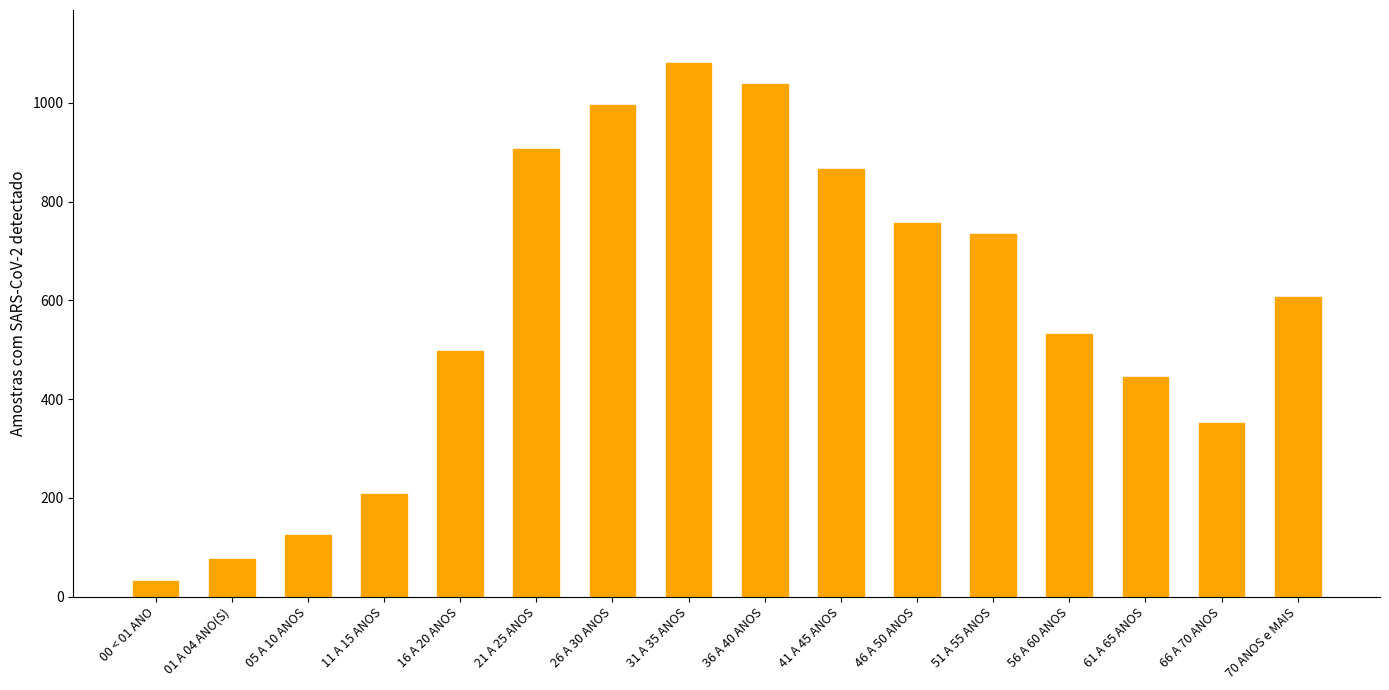

What is the label of the 6th bar from the right?

46 A 50 ANOS